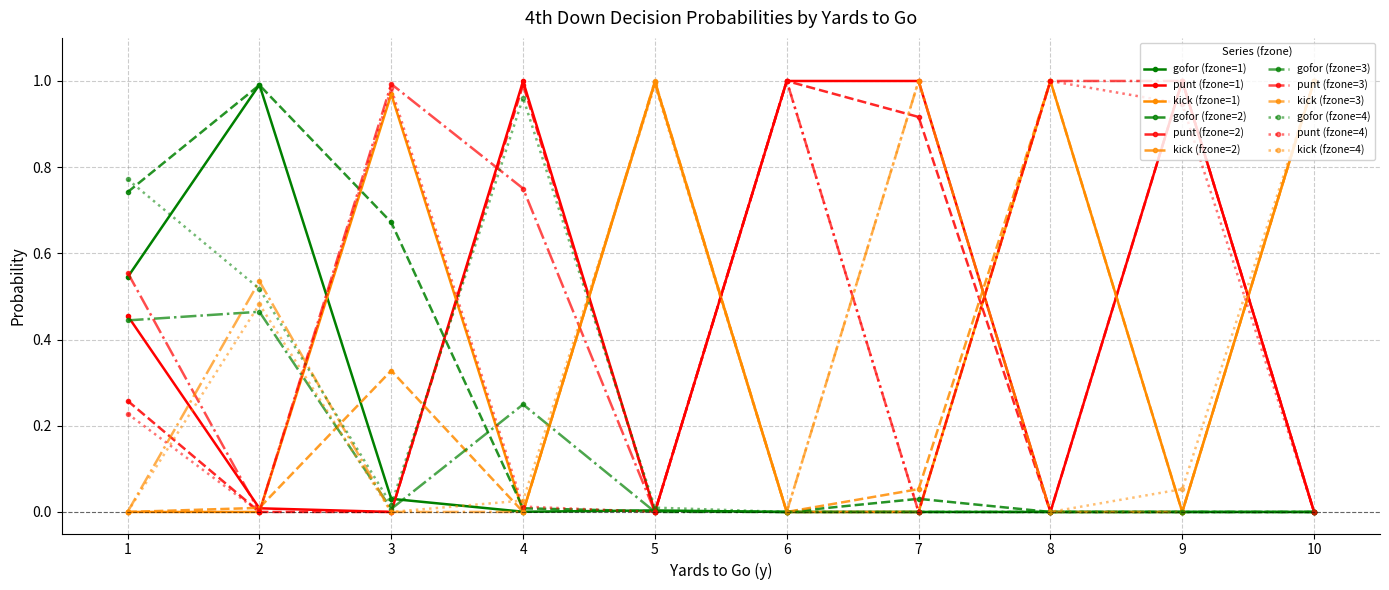

Which series has the largest total across all categories?

punt (fzone=3)